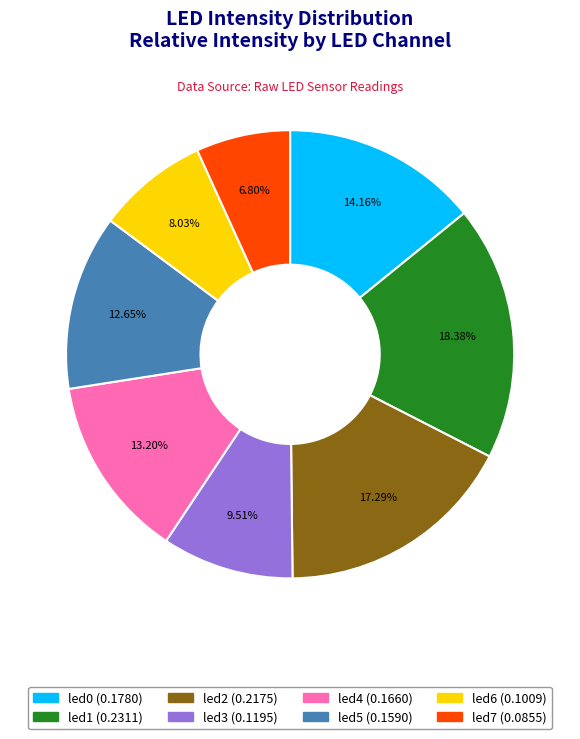

Which category has the biggest portion of the pie?

led1